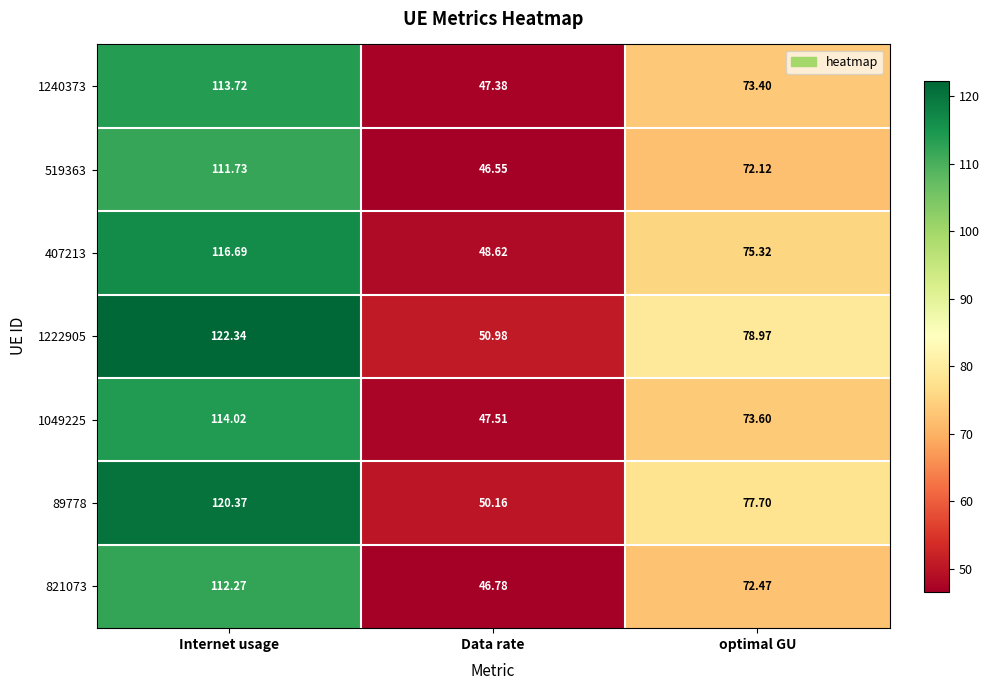

Rank the categories by 821073 value from lowest to highest.

Data rate, optimal GU, Internet usage